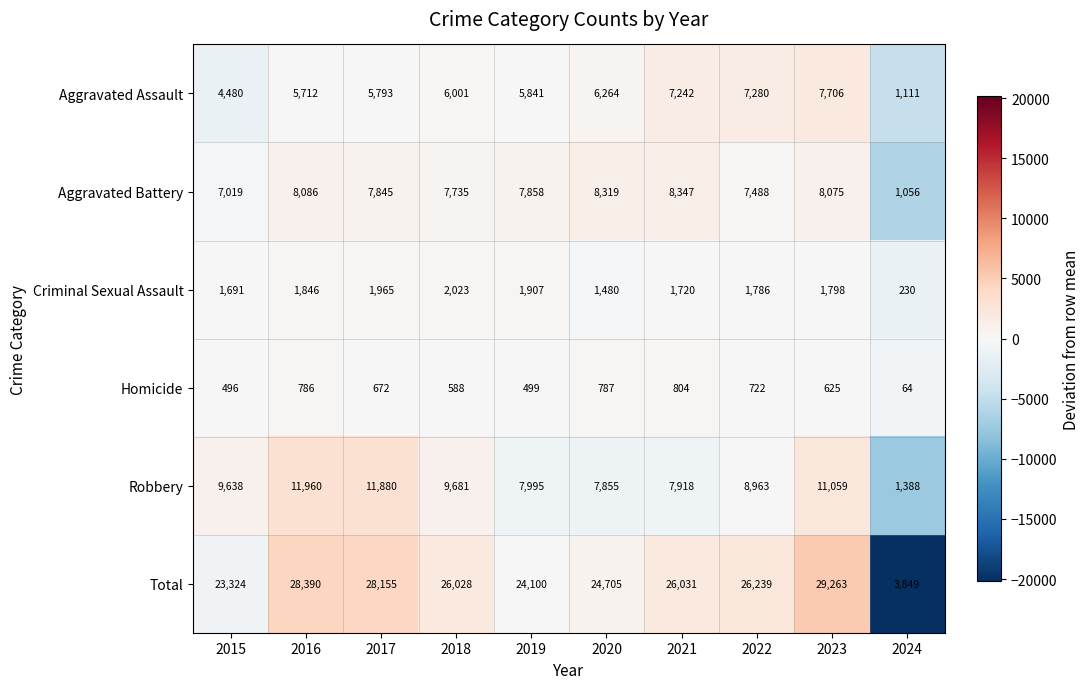

The value of Homicide at 2018 is 588. True or false?

True